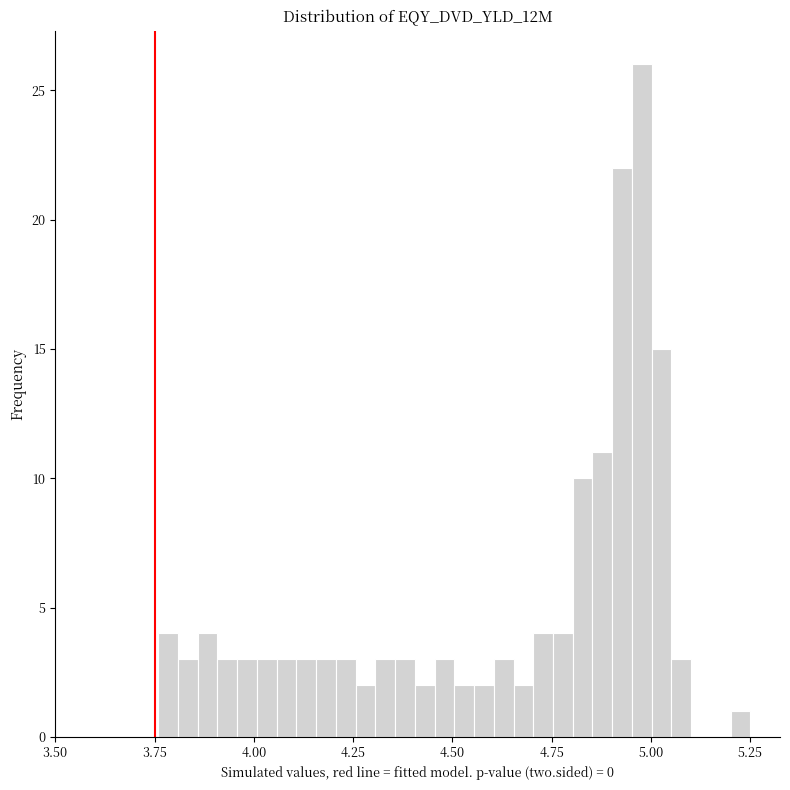

Around what value on the x-axis is the tallest bar? Give the approximate position of its centre, as read against the axis.

5.00